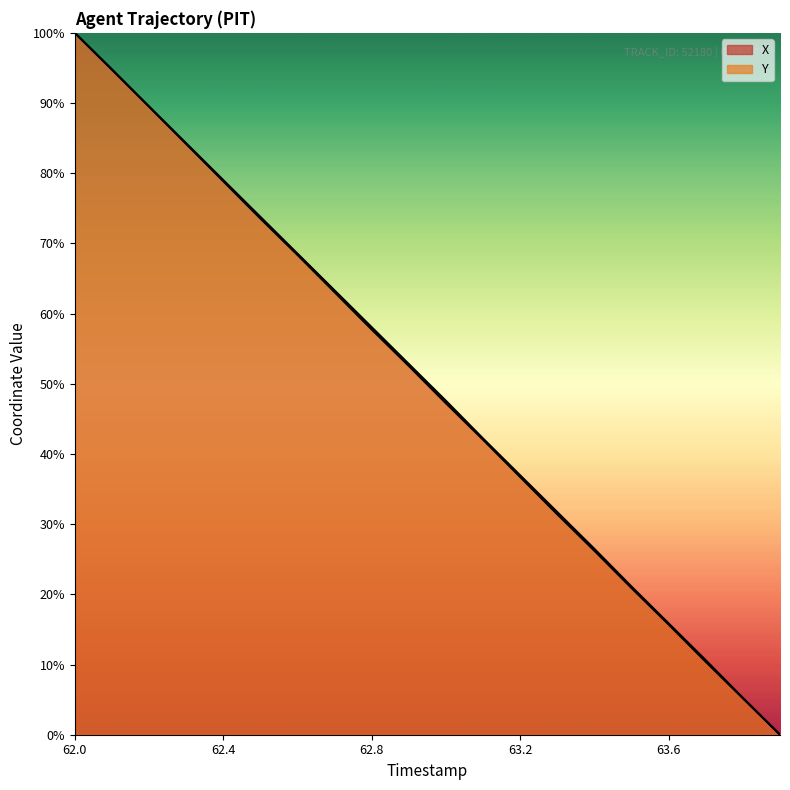

What position from the left is 63.1?

12